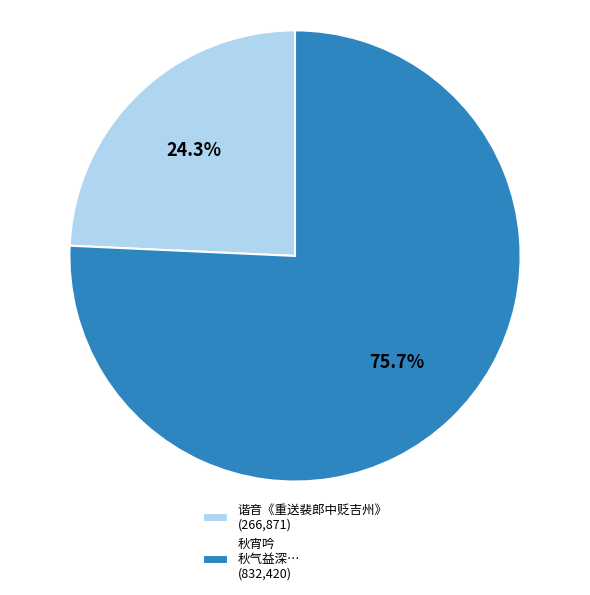

What portion of the pie excludes 谐音《重送裴郎中贬吉州》 (266,871)?

75.7%